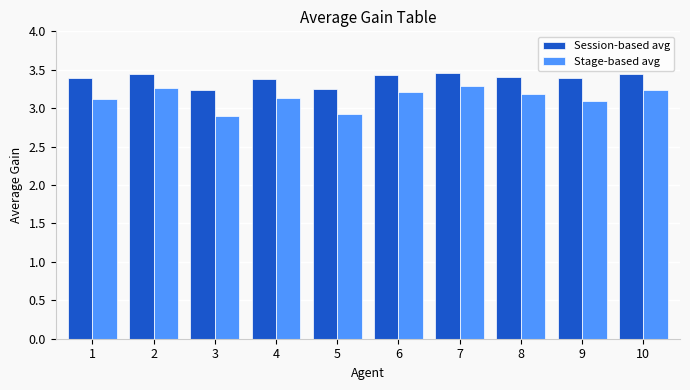

What is the value of the Stage-based avg bar at the 4th from the left?

3.1